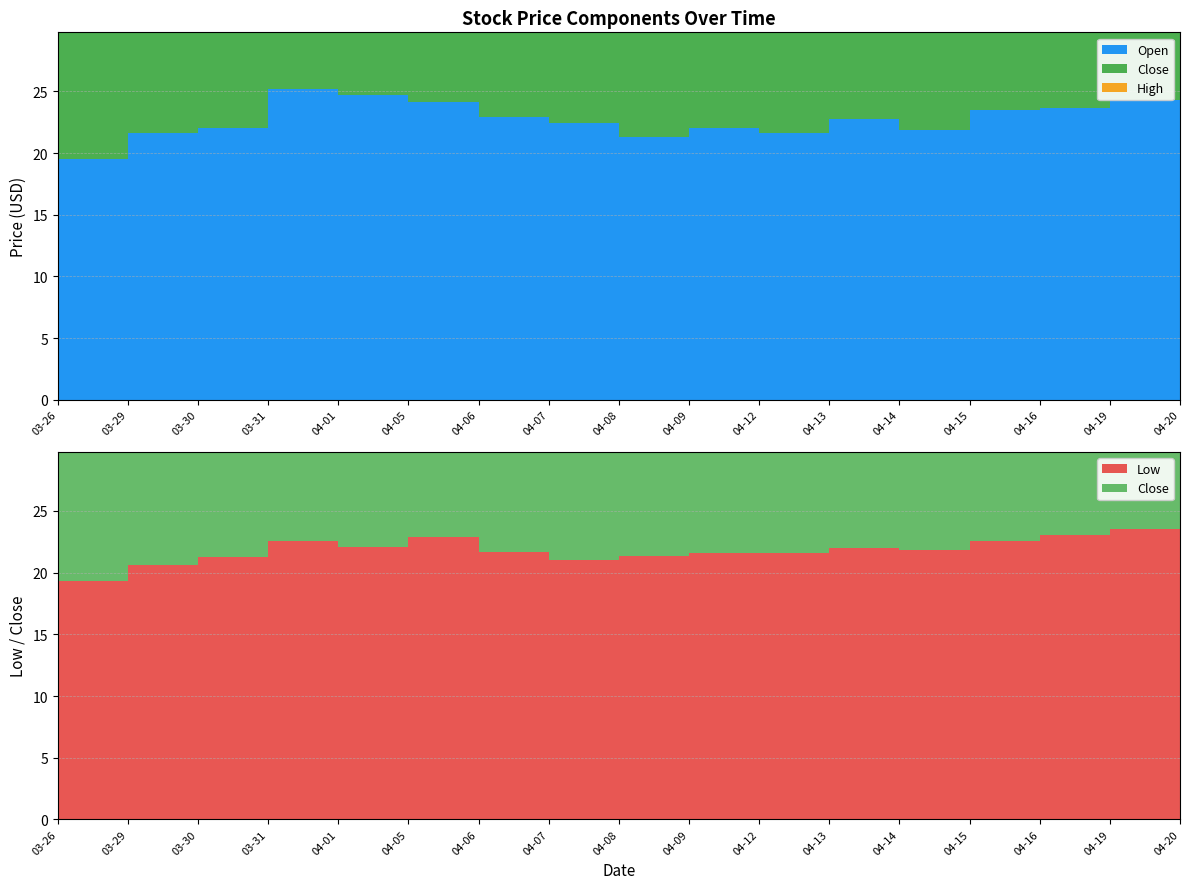

Reading left to right, what are all the values shown in this chart?

High: 23.0	22.9	25.2	25.9	25.2	25.5	23.2	22.8	22.2	22.6	23.0	23.0	24.2	24.2	25.7	24.9	24.2
Close: 20.8	21.8	24.7	24.2	24.3	23.3	22.2	21.4	22.0	22.5	22.6	22.5	23.3	23.8	24.0	23.7	22.8
Open: 19.5	21.6	22.0	25.2	24.7	24.1	23.0	22.4	21.3	22.0	21.6	22.8	21.9	23.5	23.7	24.3	23.7
Low: 19.3	20.6	21.3	22.6	22.1	22.9	21.7	21.1	21.3	21.6	21.6	22.0	21.9	22.6	23.0	23.6	22.6